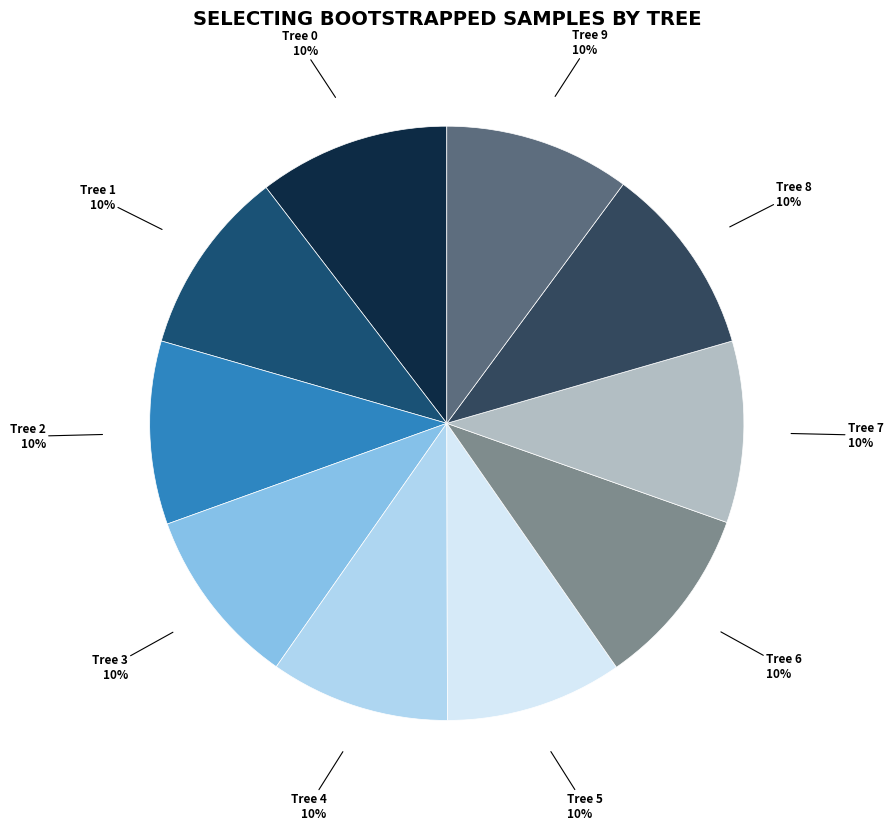

The Tree 1 slice represents 10% of the pie. True or false?

True